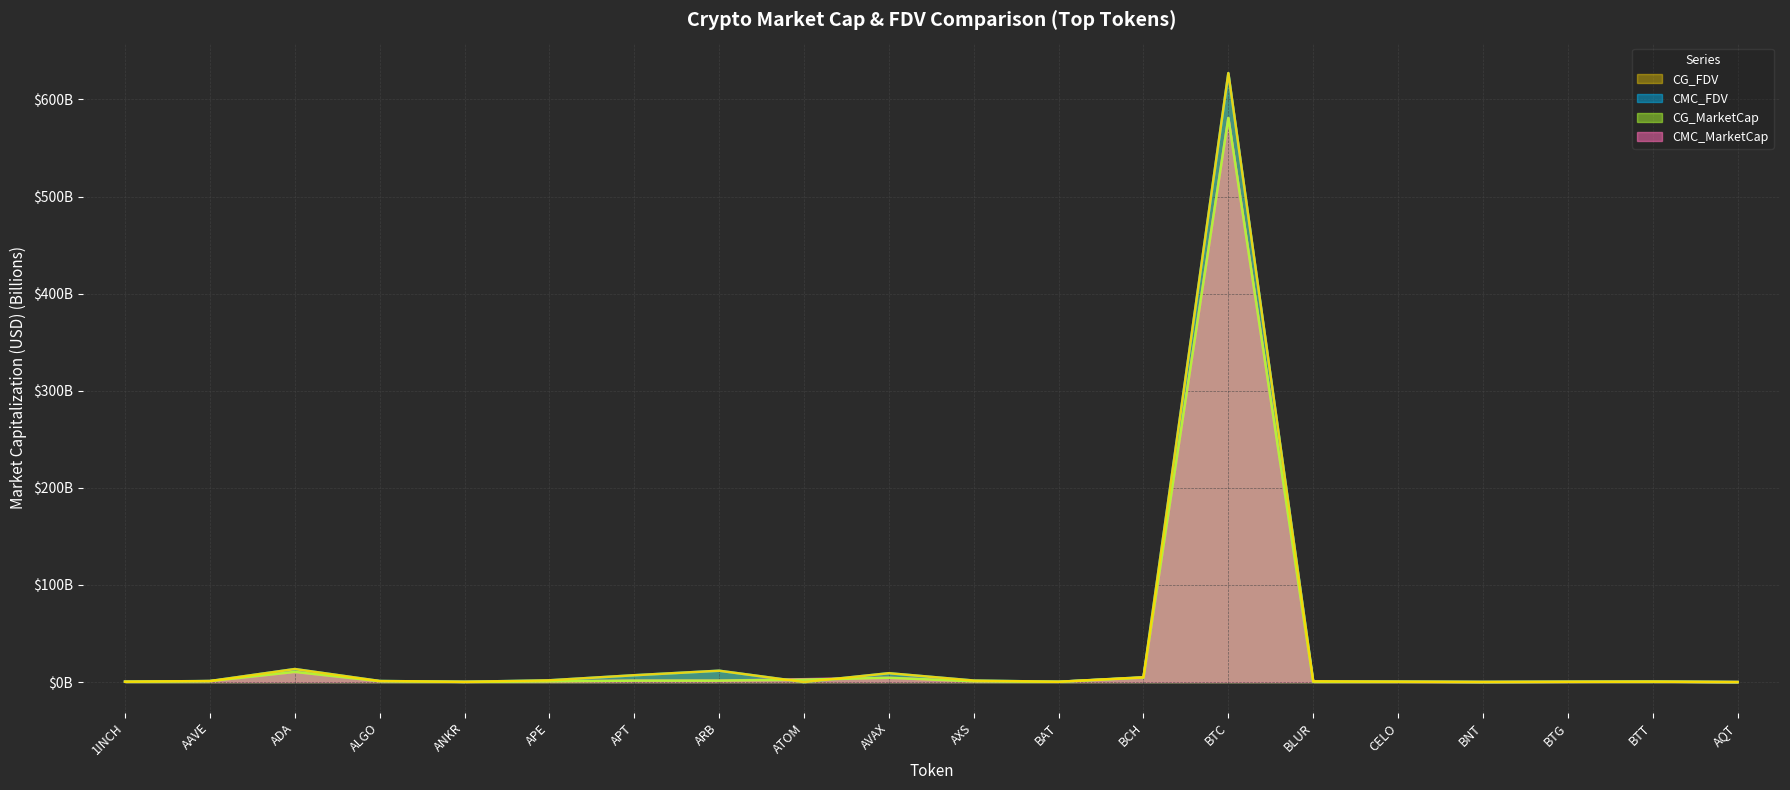

After their last crossing, which series has the higher values: CMC_MarketCap or CG_MarketCap?

CG_MarketCap